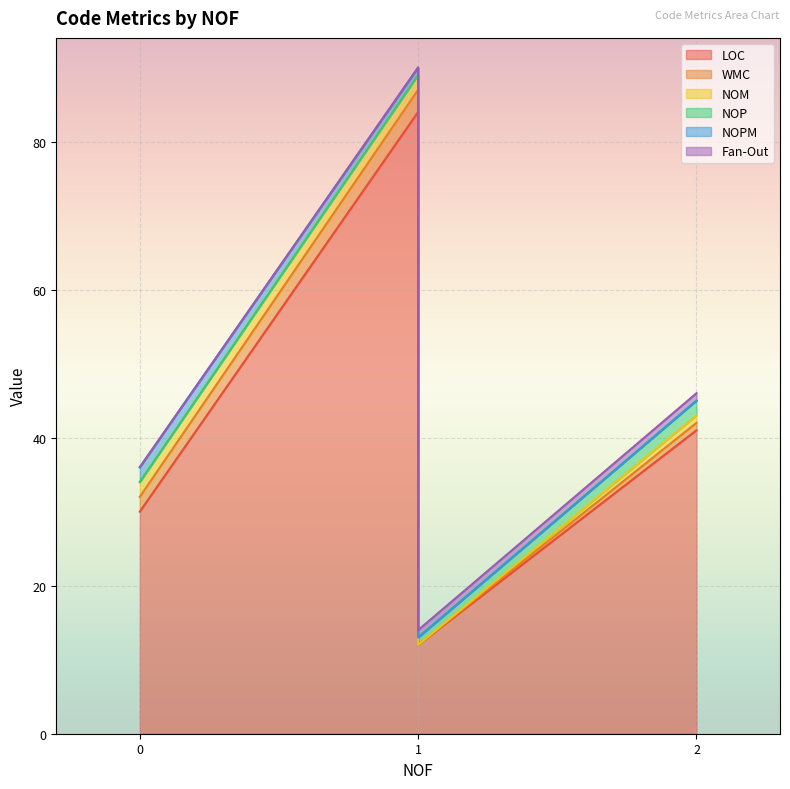

True or false: NOPM and NOM intersect in this chart.

False